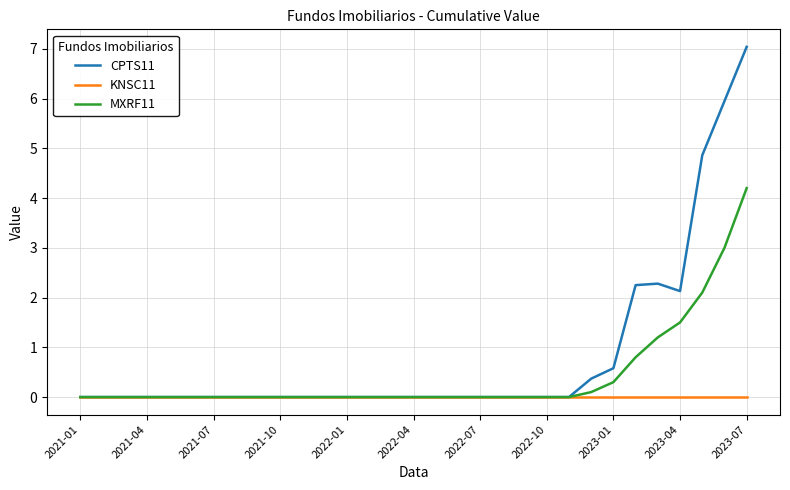

Which series has the largest total across all categories?

CPTS11